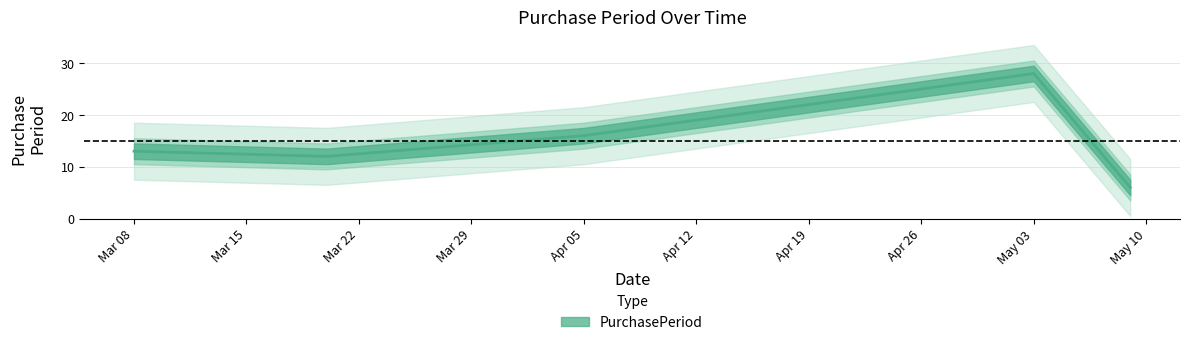

How many series are shown in this chart?

1